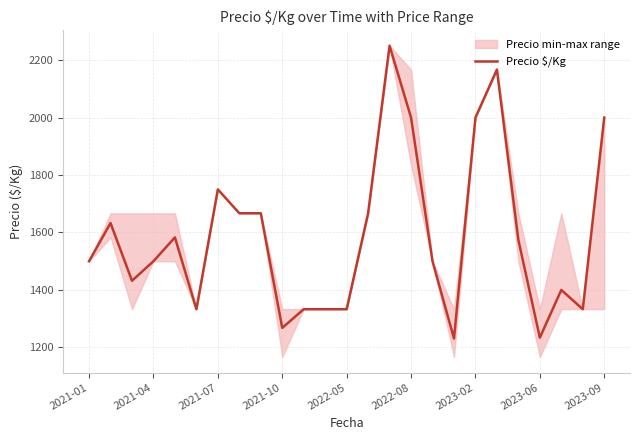

What is the smallest value displayed?

1231